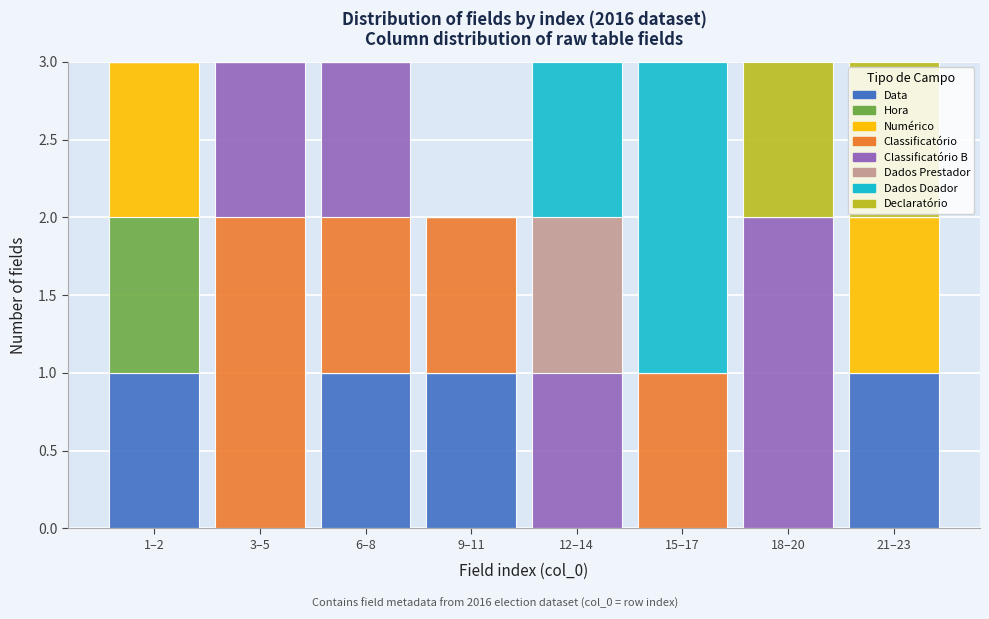

Is it true that Data equals 0 at 15–17?

True